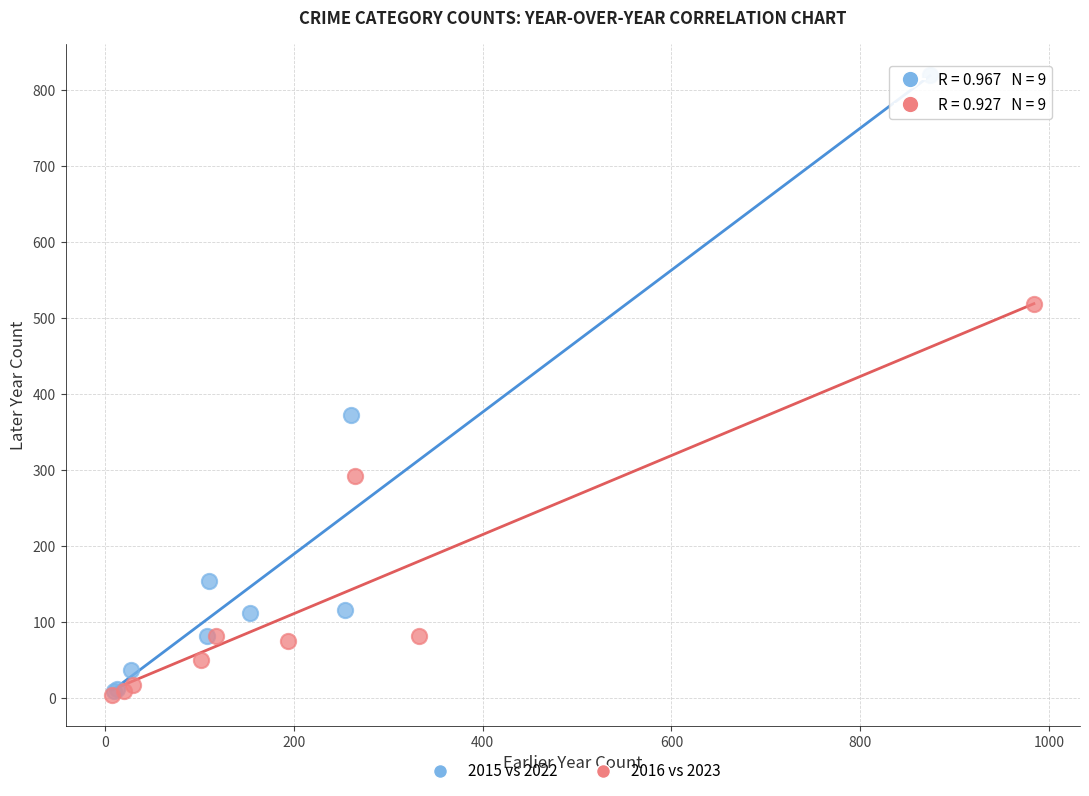

Which series reaches the maximum Y coordinate?

2015 vs 2022